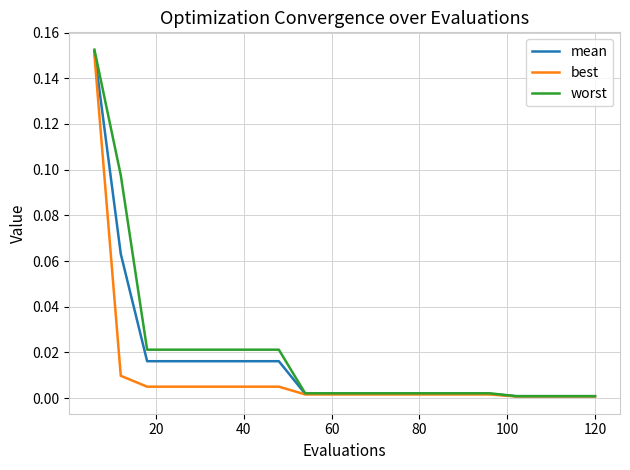

Which series has the widest spread of values?

worst